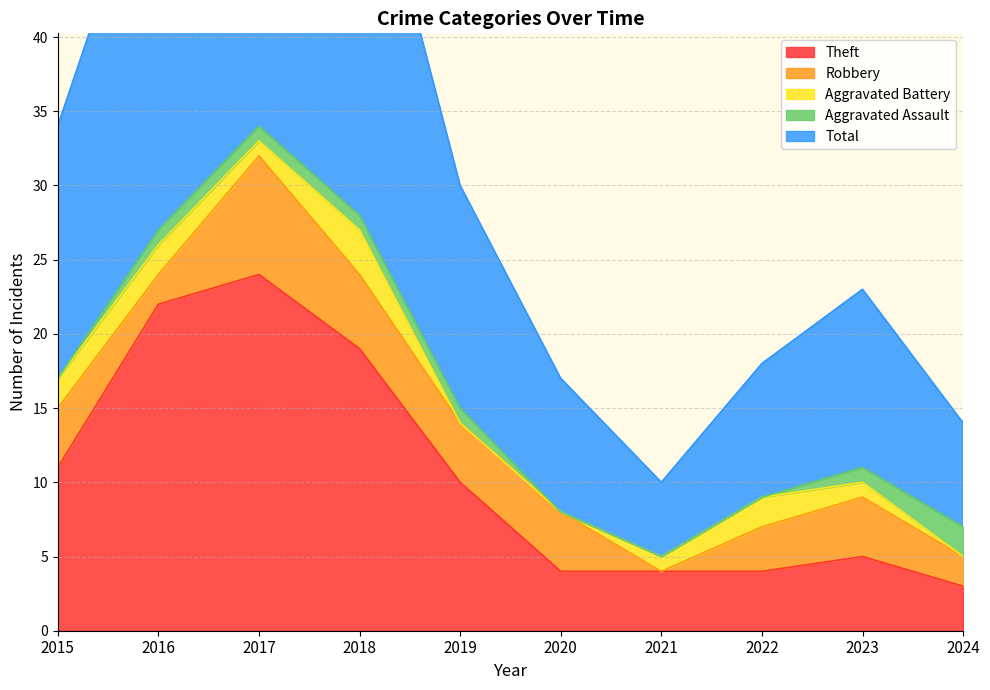

The Aggravated Battery series shows 0 at 2020. True or false?

True